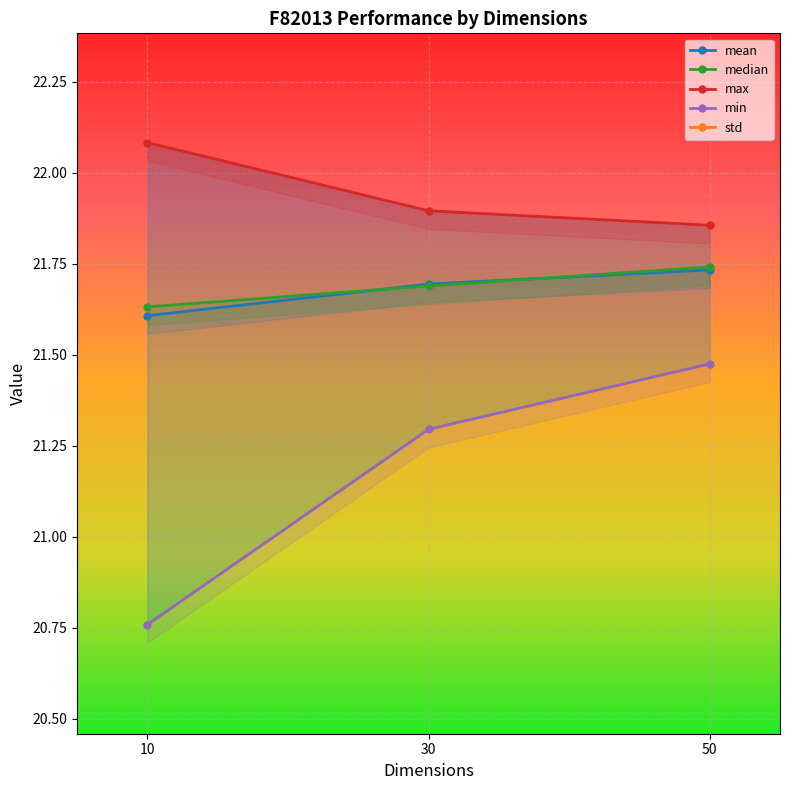

What is the value of the std point at the 3rd from the left?

0.1